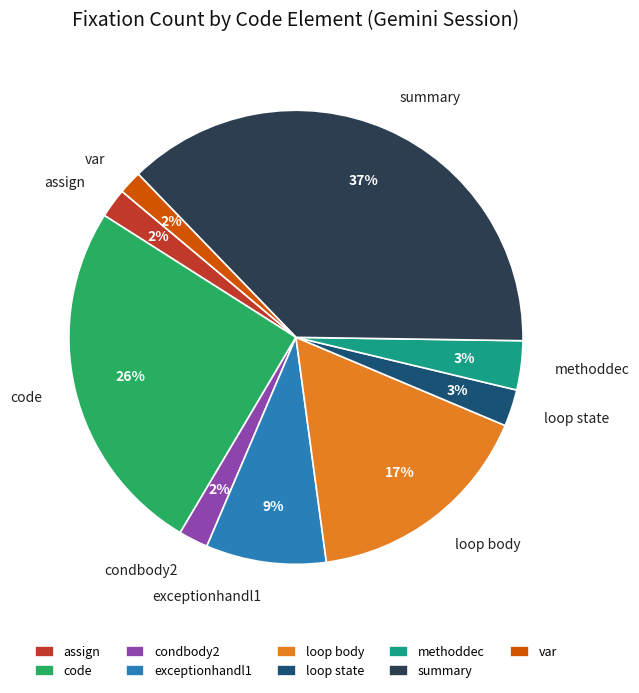

Combined, do loop body and var account for over 50%?

No